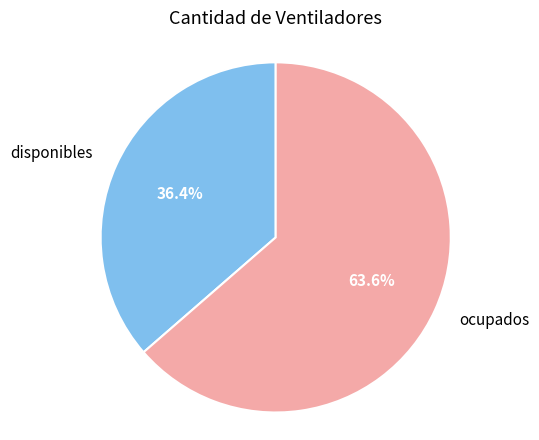

Which has a higher value, ocupados or disponibles?

ocupados